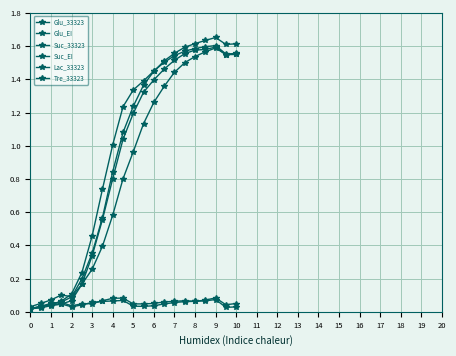

Where do Suc_33323 and Glu_EI first cross each other?

4 and 5